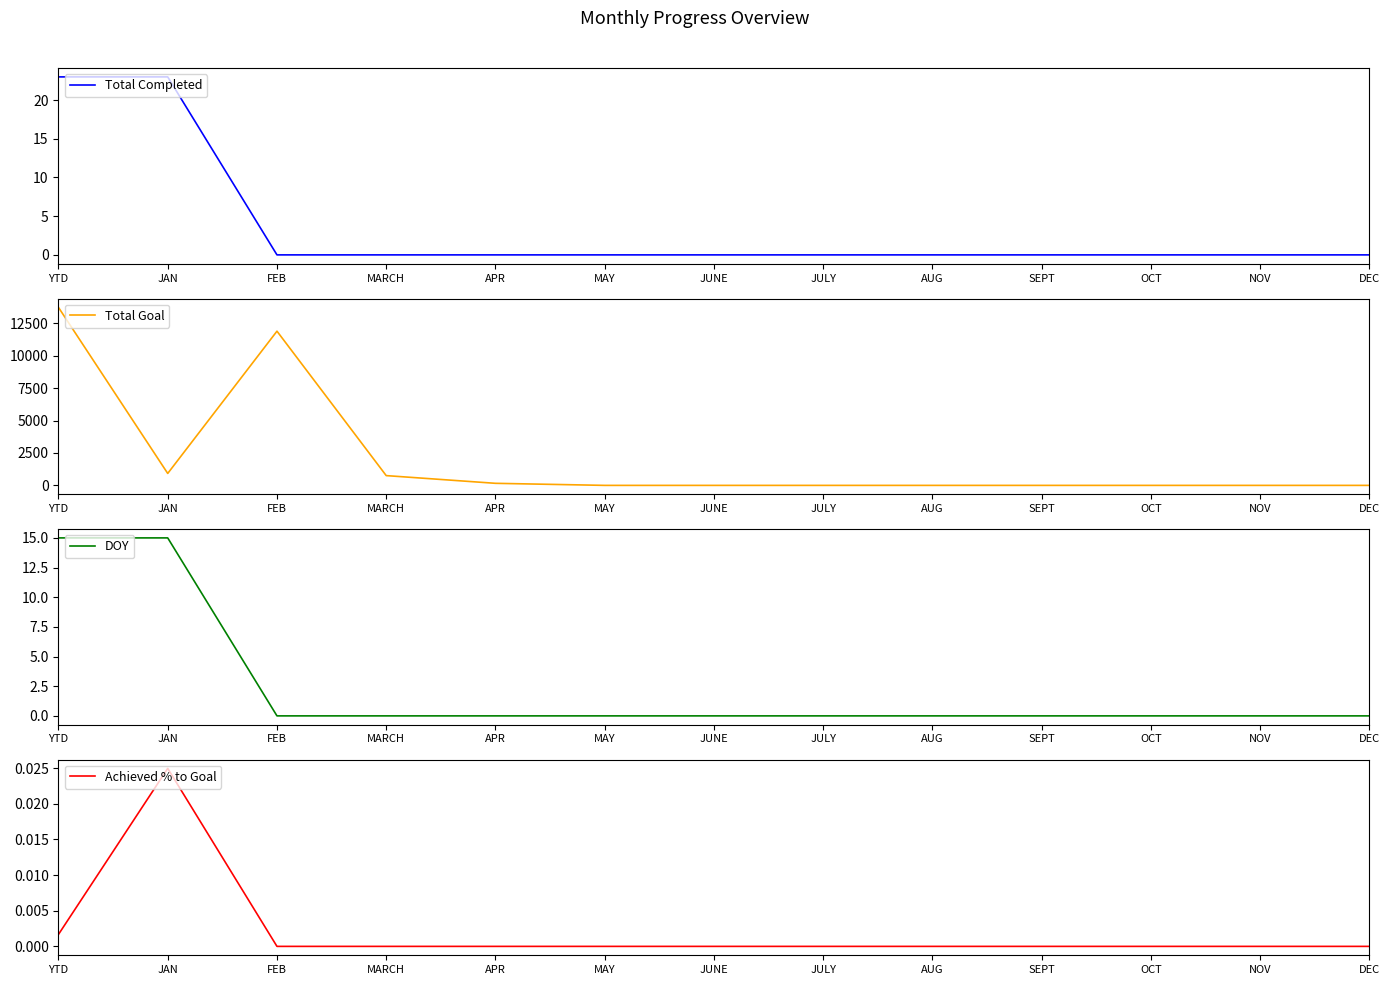

The Total Completed series shows 0.0 at JUNE. True or false?

True